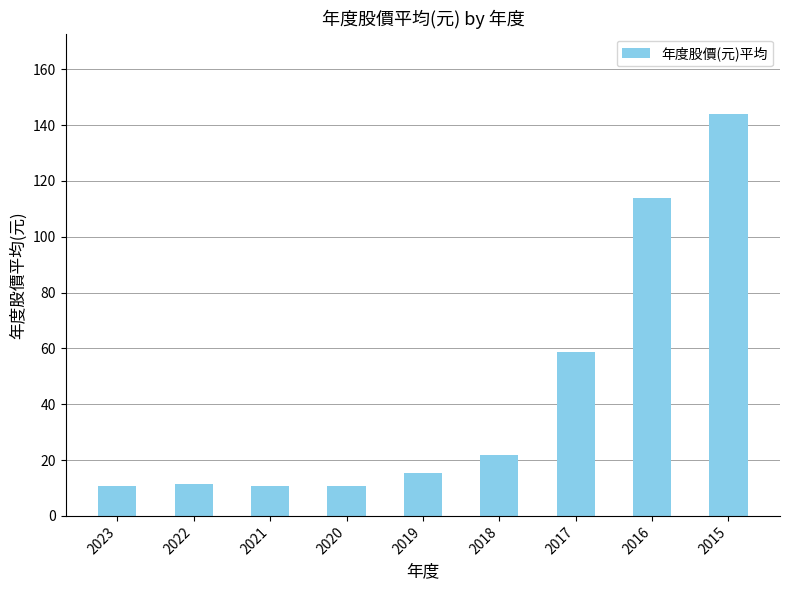

What is the greatest value displayed?

144.0